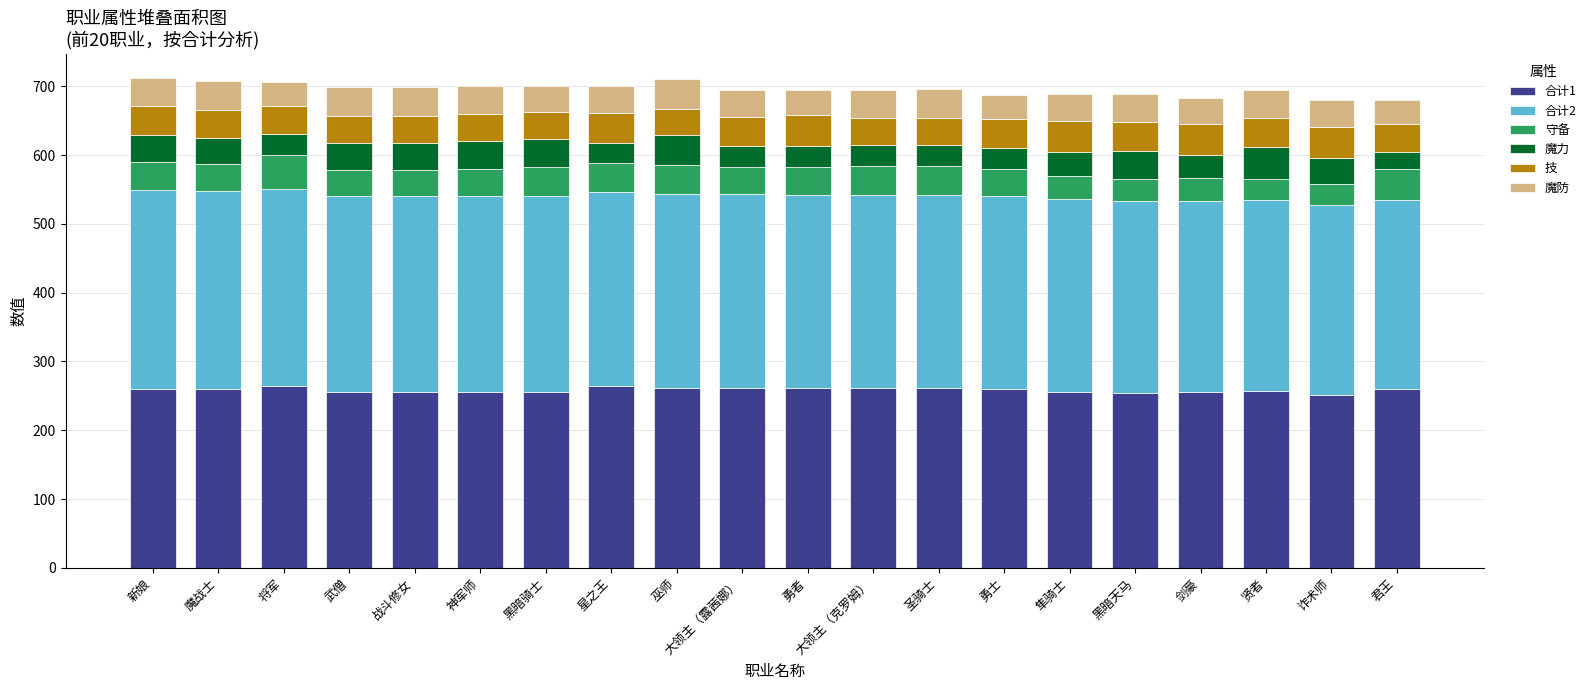

Is it true that 合计1 equals 370.4 at 武僧?

False